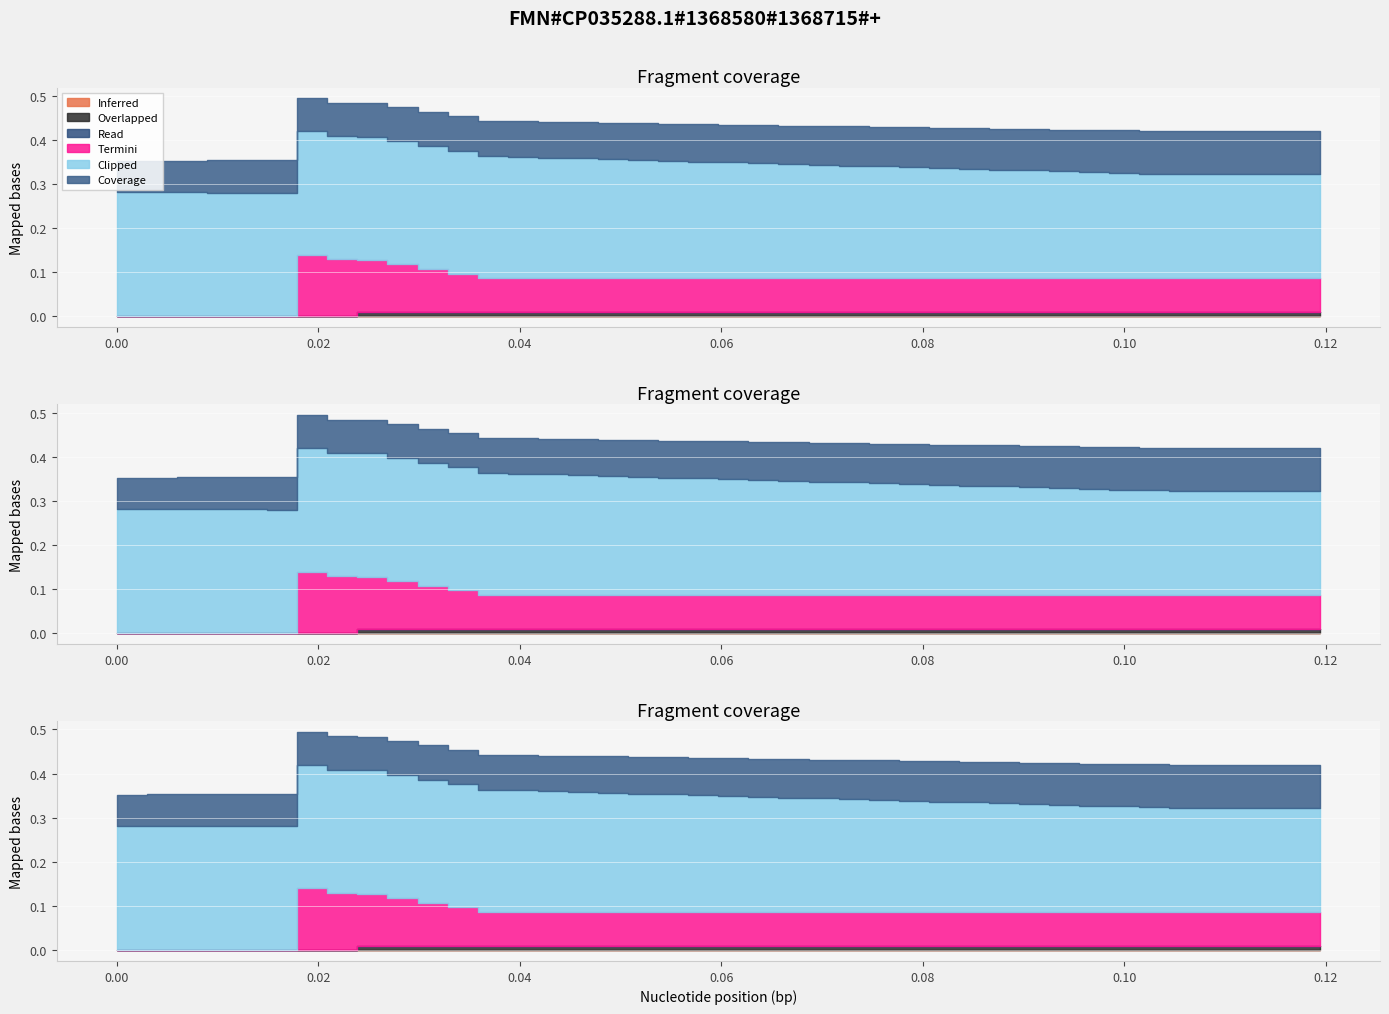

How many data points does each series have?

40